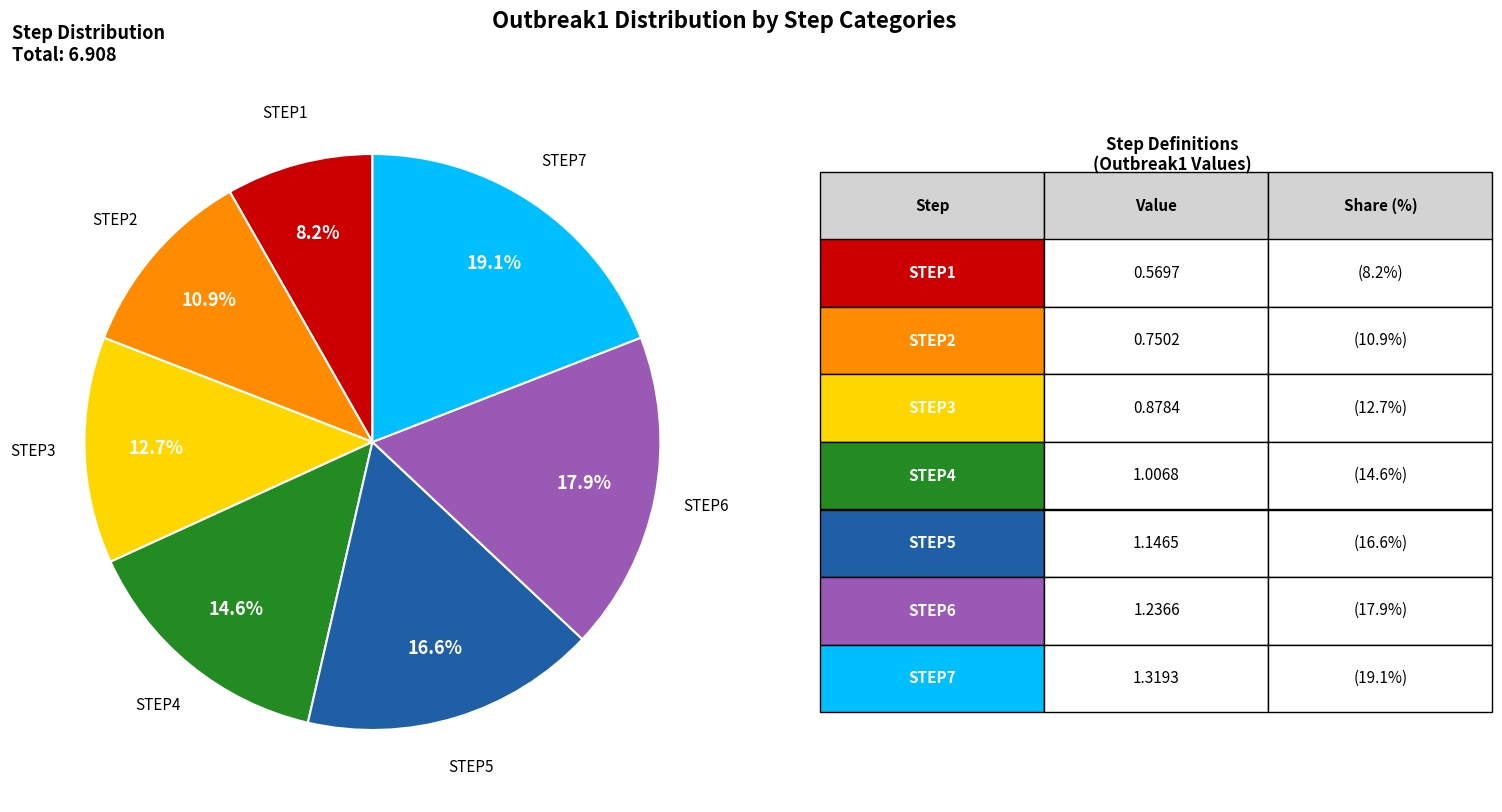

Is there any slice that represents more than half of the pie?

No